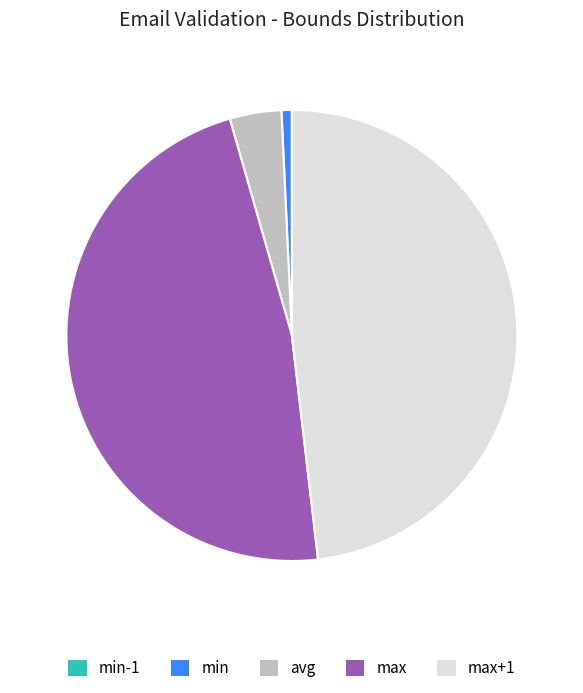

Is there any slice that represents more than half of the pie?

No